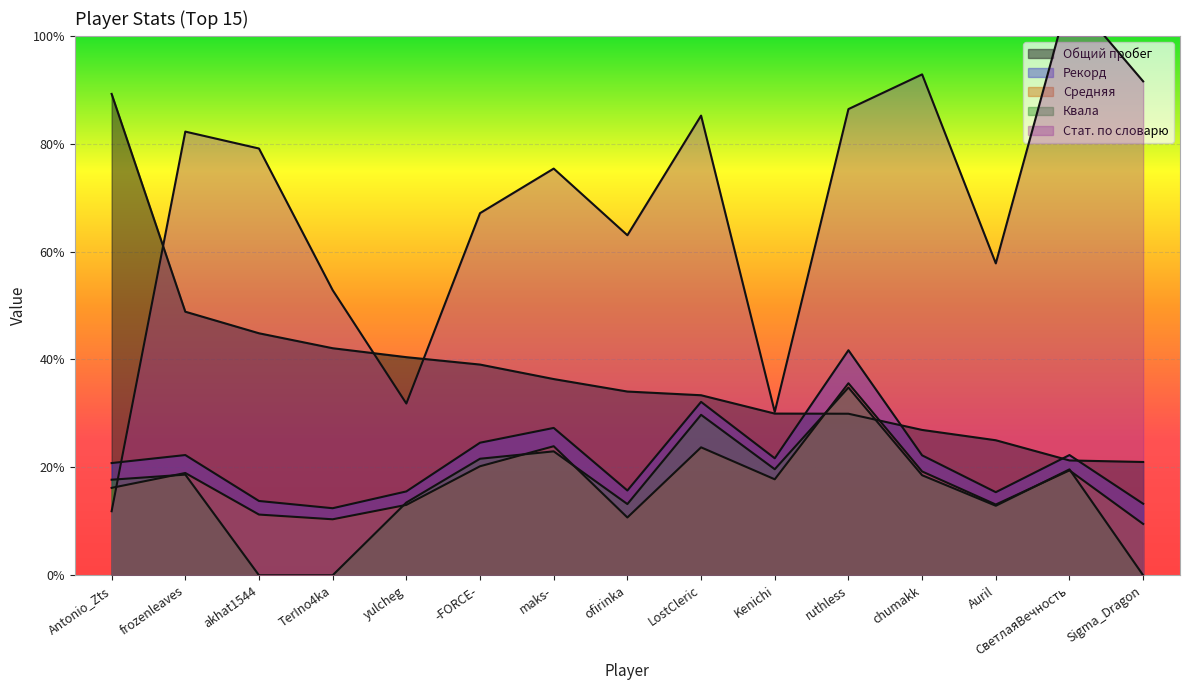

At which category is the sum across all series the highest?

ruthless